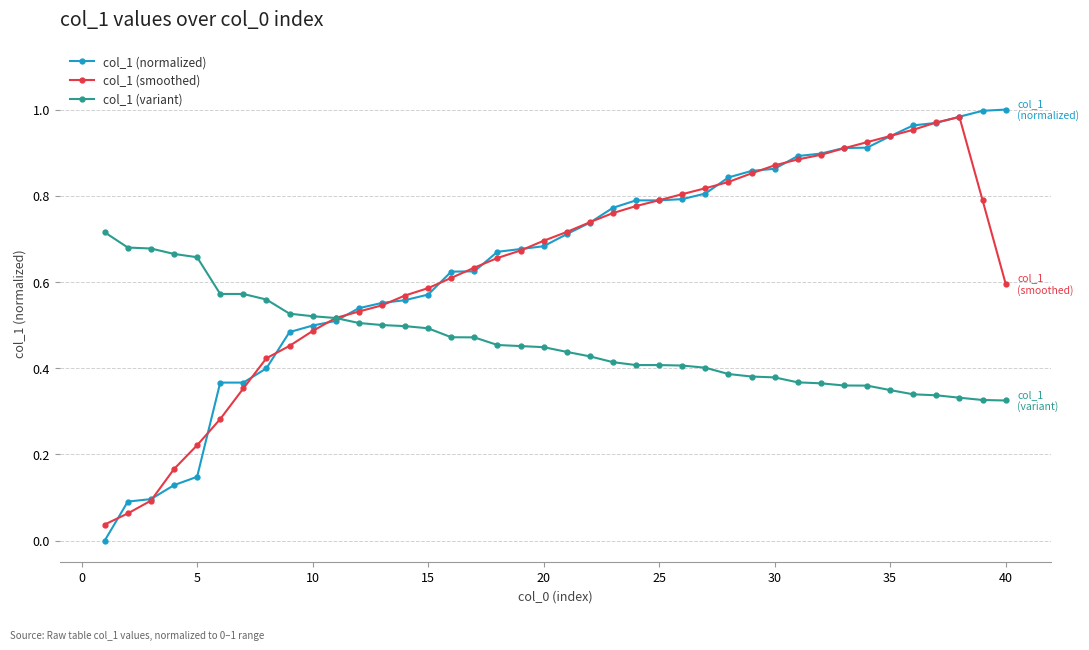

Which series ends up on top after the final intersection of col_1 (smoothed) and col_1 (variant)?

col_1 (smoothed)